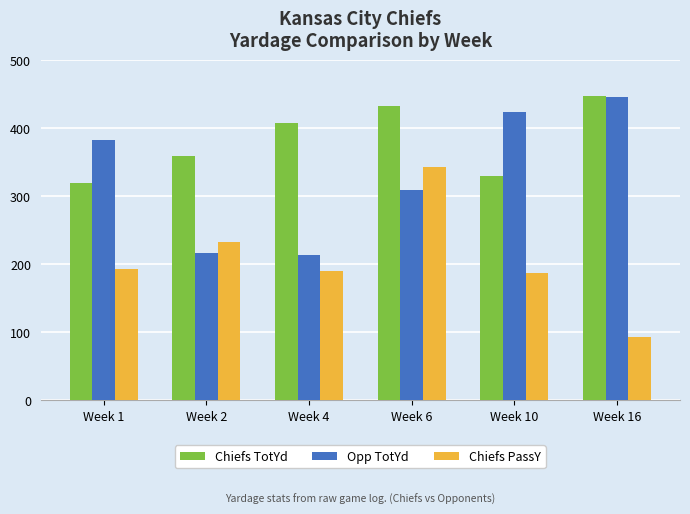

Reading right to left, extract all data points from this chart.

Chiefs TotYd: Week 16=447	Week 10=330	Week 6=432	Week 4=407	Week 2=359	Week 1=319
Opp TotYd: Week 16=446	Week 10=423	Week 6=309	Week 4=213	Week 2=216	Week 1=382
Chiefs PassY: Week 16=92	Week 10=186	Week 6=343	Week 4=189	Week 2=232	Week 1=192